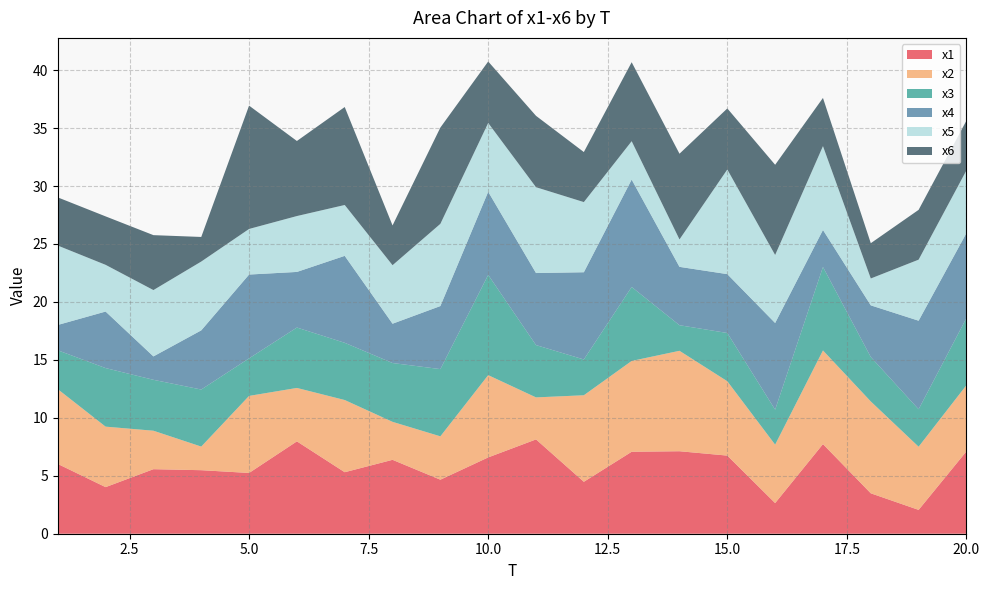

Reading left to right, list all the values displayed in this chart.

x1: 1=6.0	2=4.0	3=5.6	4=5.5	5=5.2	6=8.0	7=5.3	8=6.4	9=4.7	10=6.6	11=8.1	12=4.5	13=7.1	14=7.1	15=6.7	16=2.6	17=7.7	18=3.5	19=2.1	20=7.1
x2: 1=6.5	2=5.2	3=3.3	4=2.0	5=6.6	6=4.6	7=6.2	8=3.3	9=3.7	10=7.1	11=3.6	12=7.5	13=7.8	14=8.7	15=6.4	16=5.0	17=8.1	18=7.9	19=5.5	20=5.7
x3: 1=3.4	2=5.1	3=4.4	4=4.9	5=3.2	6=5.2	7=4.9	8=5.1	9=5.8	10=8.6	11=4.5	12=3.1	13=6.4	14=2.2	15=4.2	16=3.0	17=7.2	18=3.8	19=3.2	20=5.8
x4: 1=2.2	2=4.9	3=2.0	4=5.1	5=7.2	6=4.8	7=7.5	8=3.4	9=5.4	10=7.2	11=6.2	12=7.5	13=9.3	14=5.0	15=5.1	16=7.5	17=3.2	18=4.5	19=7.6	20=7.3
x5: 1=6.9	2=4.0	3=5.7	4=5.9	5=3.9	6=4.8	7=4.4	8=5.0	9=7.1	10=5.9	11=7.4	12=6.1	13=3.3	14=2.4	15=9.0	16=5.9	17=7.2	18=2.3	19=5.3	20=5.4
x6: 1=4.2	2=4.2	3=4.7	4=2.1	5=10.6	6=6.5	7=8.5	8=3.4	9=8.3	10=5.3	11=6.2	12=4.3	13=6.8	14=7.4	15=5.3	16=7.8	17=4.2	18=3.0	19=4.3	20=4.3